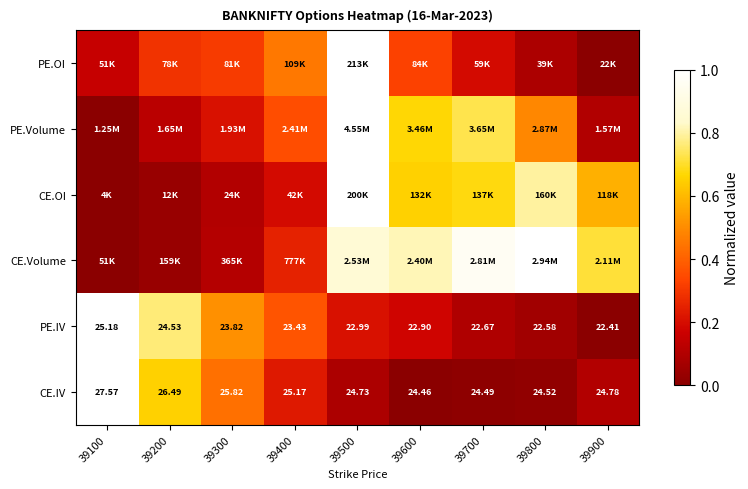

What is the sum of all PE.Volume values?

3.7